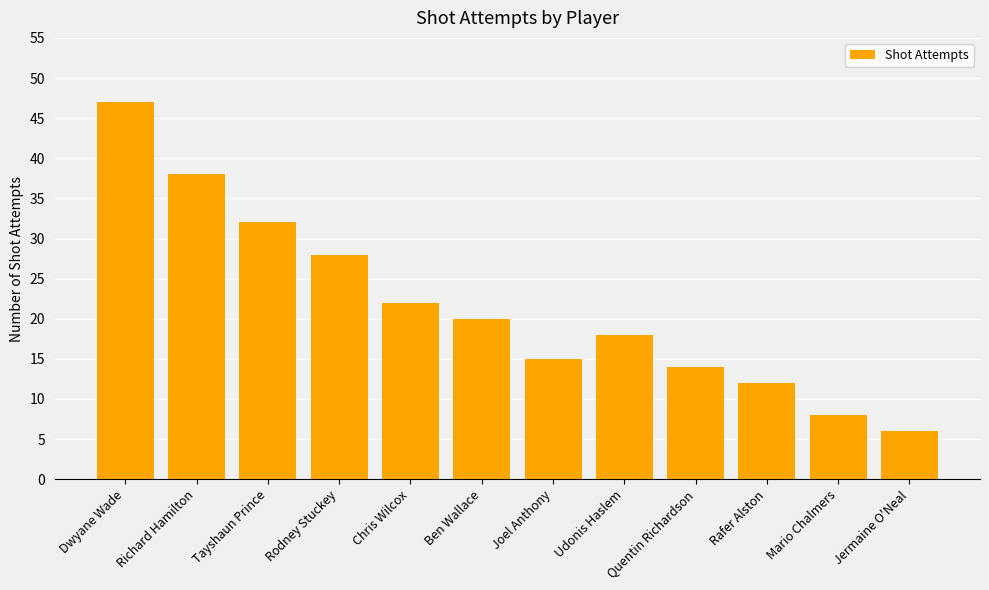

What is the change in value from Rafer Alston to Mario Chalmers?

-4